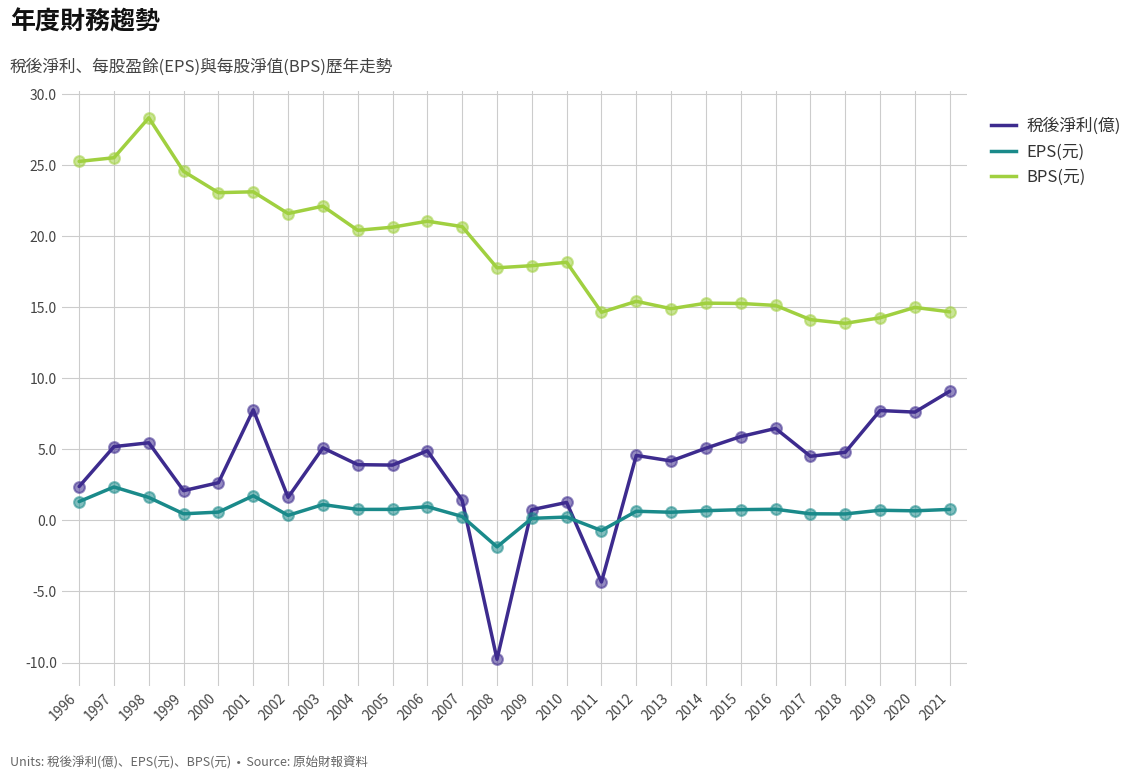

What are all the series names shown in the legend?

稅後淨利(億), EPS(元), BPS(元)